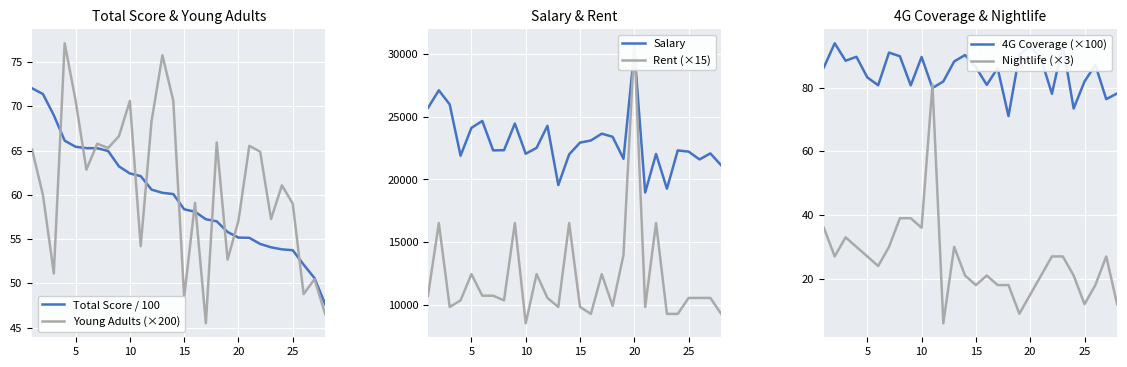

Which series has the widest spread of values?

Rent (×15)